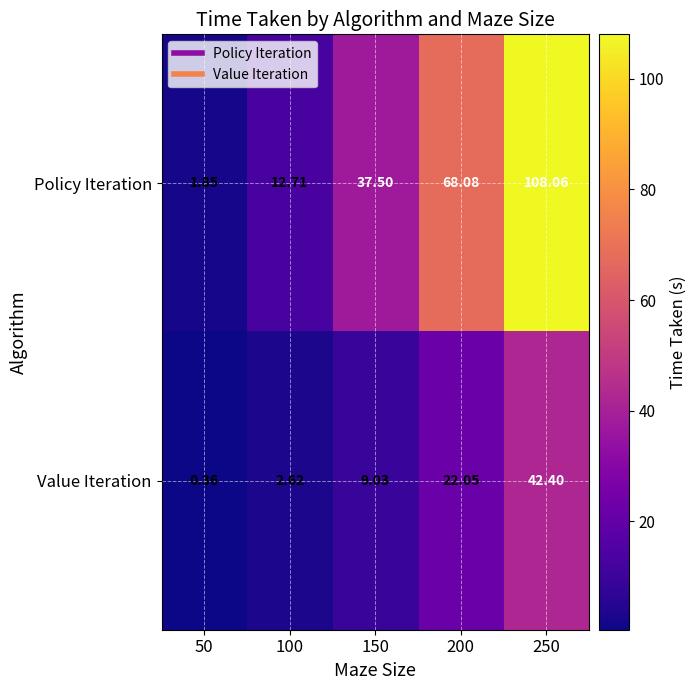

Is the value of Value Iteration at 50 greater than the value of Policy Iteration at 250?

No